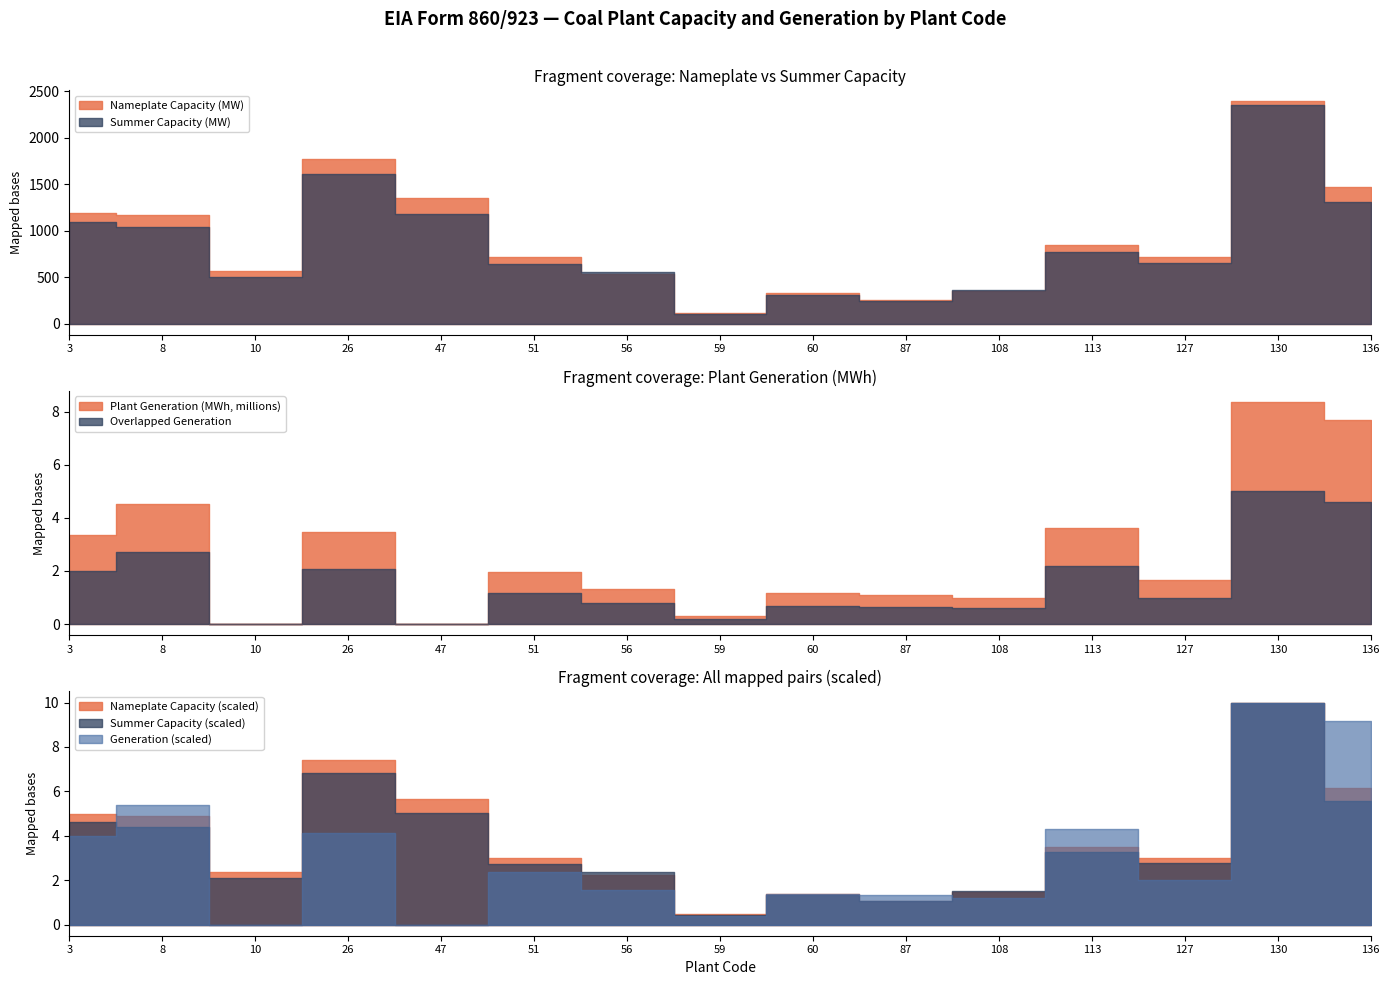

Reading left to right, extract all data points from this chart.

Nameplate Capacity (MW): 3=1192.5	8=1166.7	10=568.4	26=1768.0	47=1350.0	51=720.7	56=538.0	59=109.8	60=324.3	87=257.0	108=348.7	113=839.9	127=720.0	130=2390.1	136=1471.8
Summer Capacity (MW): 3=1088.5	8=1034.0	10=497.0	26=1606.0	47=1184.0	51=641.0	56=556.0	59=100.0	60=309.0	87=247.0	108=358.8	113=767.0	127=650.0	130=2350.0	136=1309.0
Plant Generation (MWh, millions): 3=3.4	8=4.5	10=0.0	26=3.5	47=0.0	51=2.0	56=1.3	59=0.3	60=1.2	87=1.1	108=1.0	113=3.6	127=1.7	130=8.4	136=7.7